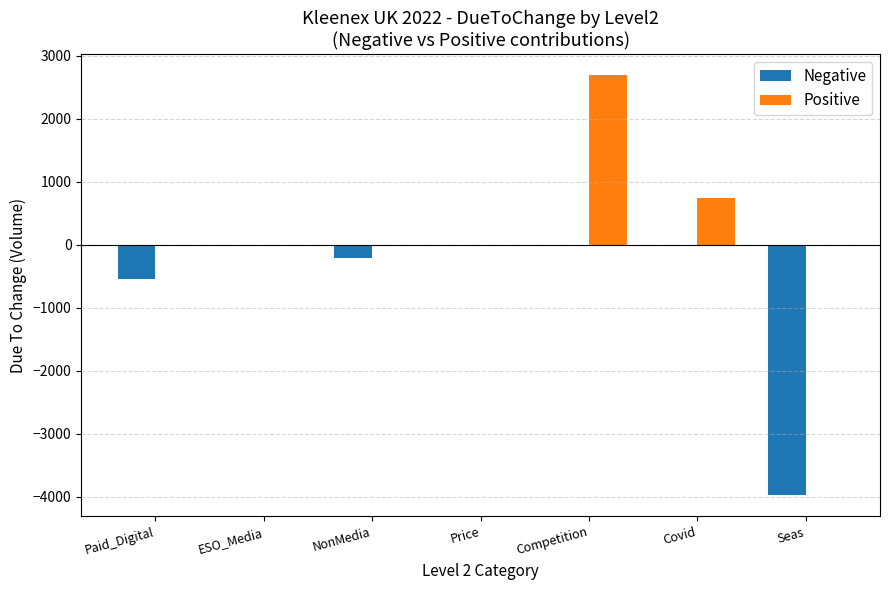

What is the highest value of the Positive series?

2697.8